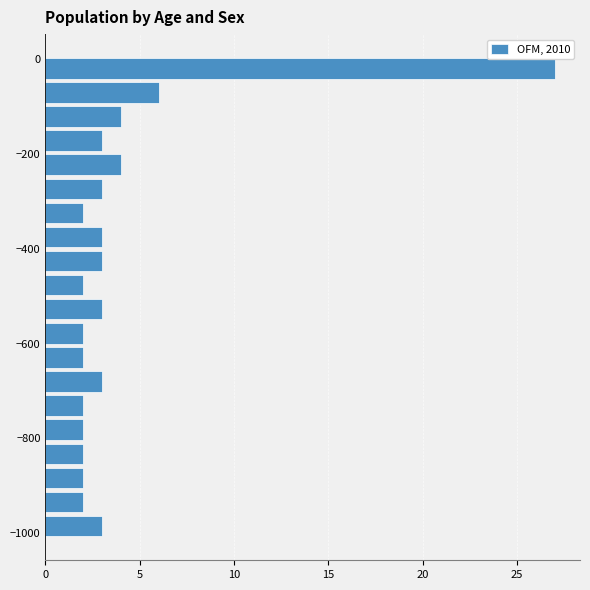

Read against the y-axis, roughly where is the centre of the longest bar?

-20